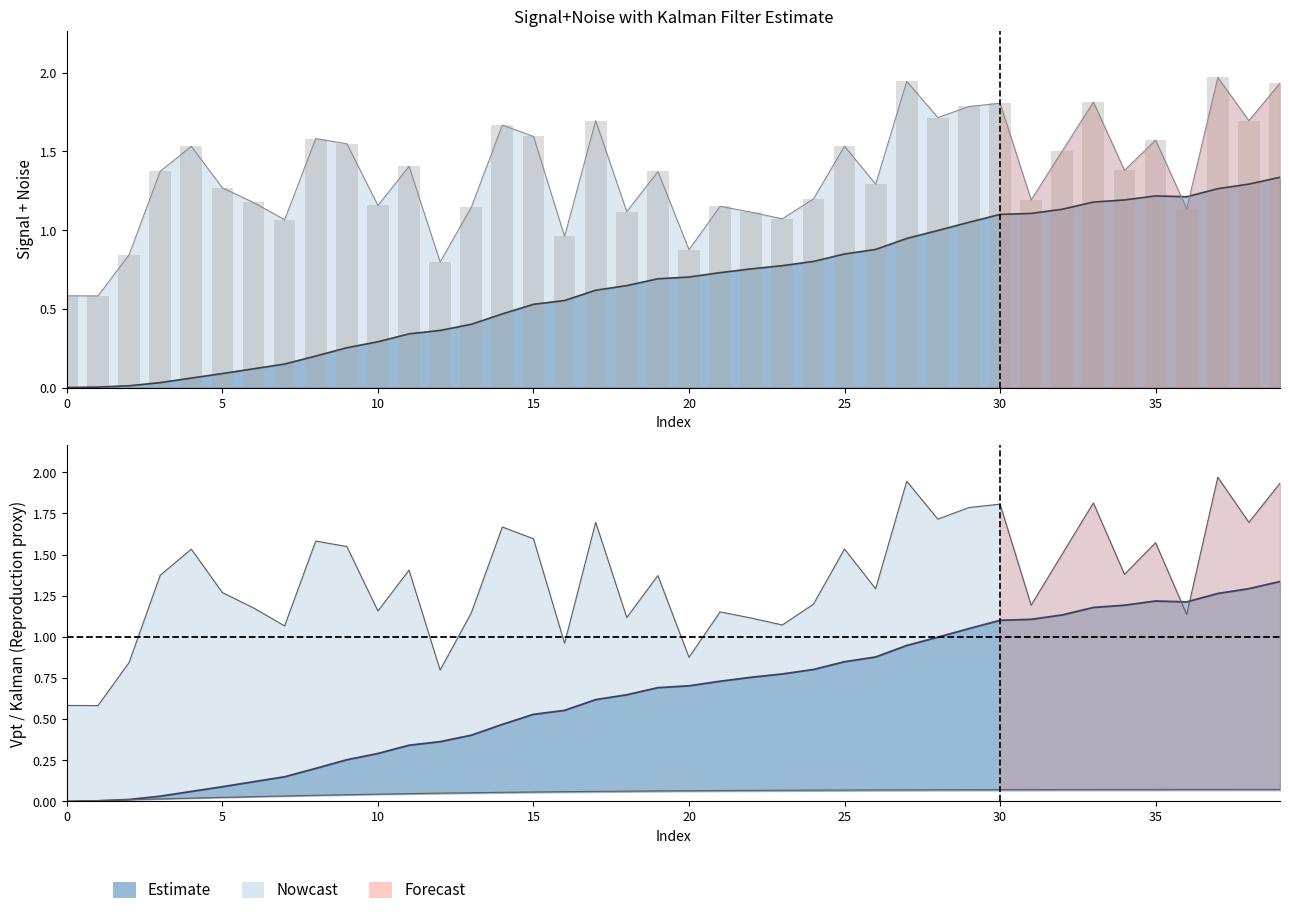

At how many categories does at least one series exceed 0?

40